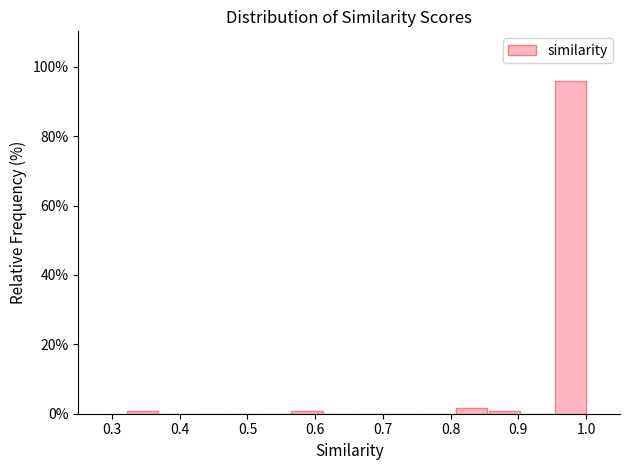

Reading left to right, transcribe this chart: for each bar, give the range it covers on the x-axis and its height. Neither the bar edges nor the heights are printed on the chart, so give them approximately, as read against the axes.

0.32 to 0.37: under 2
0.37 to 0.42: 0
0.42 to 0.47: 0
0.47 to 0.51: 0
0.51 to 0.56: 0
0.56 to 0.61: under 2
0.61 to 0.66: 0
0.66 to 0.71: 0
0.71 to 0.76: 0
0.76 to 0.81: 0
0.81 to 0.86: under 2
0.86 to 0.90: under 2
0.90 to 0.95: 0
0.95 to 1.00: 96